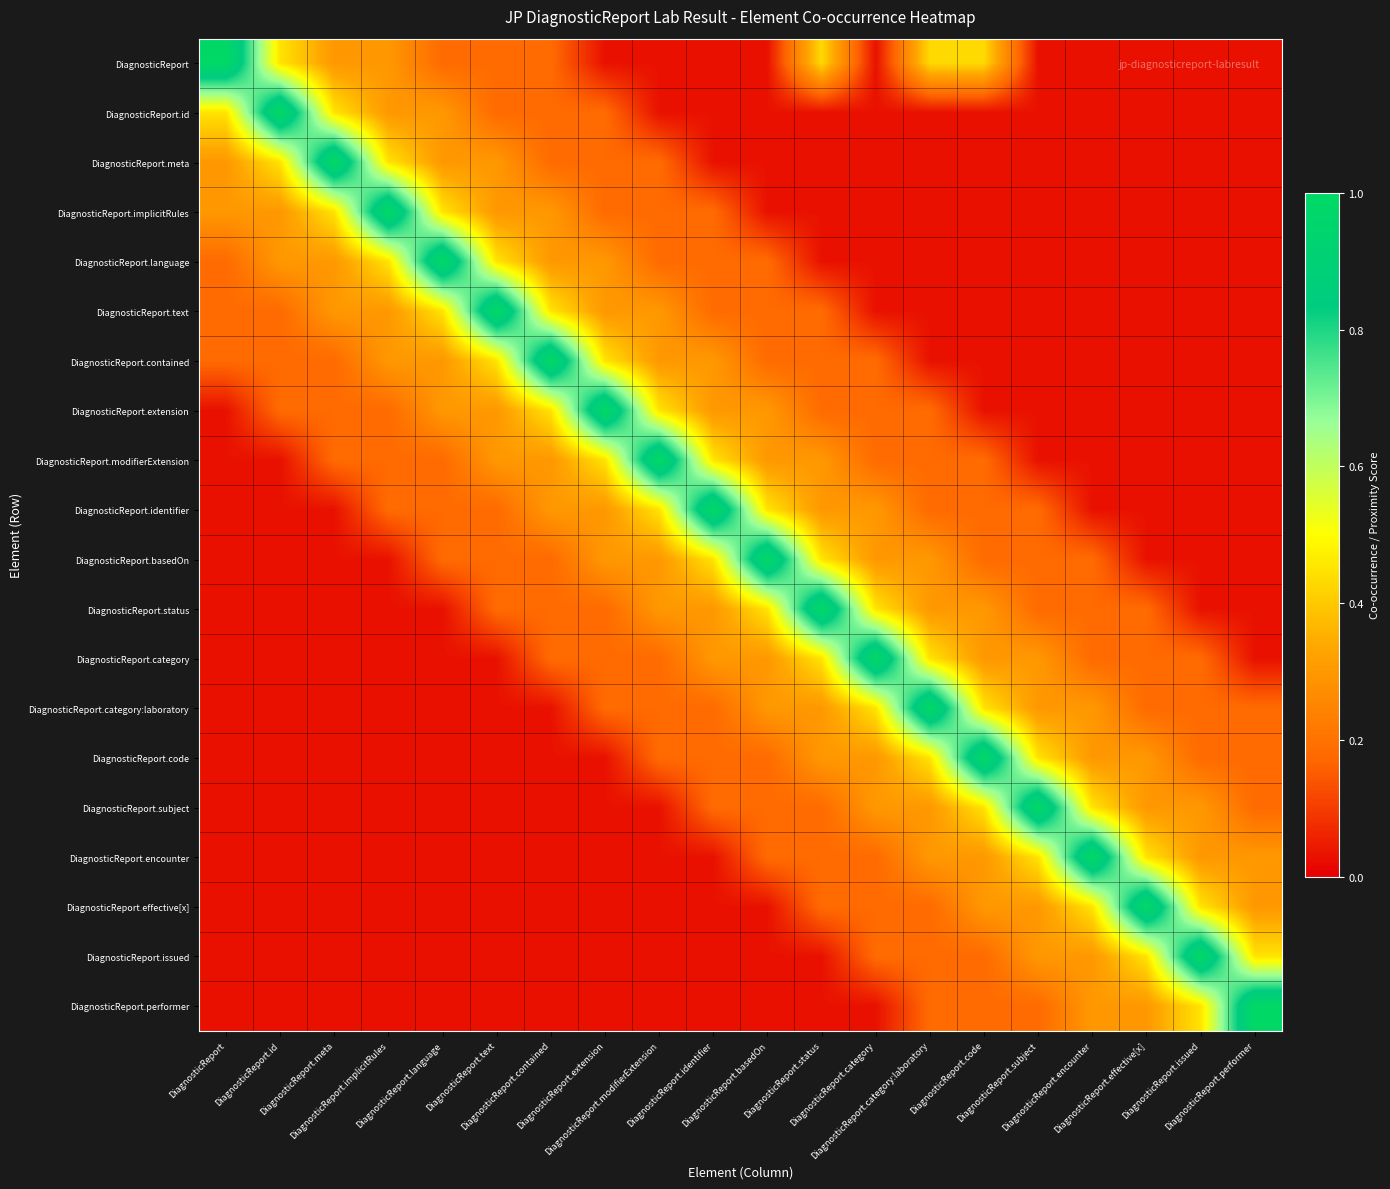

Which category has the highest value across all series?

DiagnosticReport